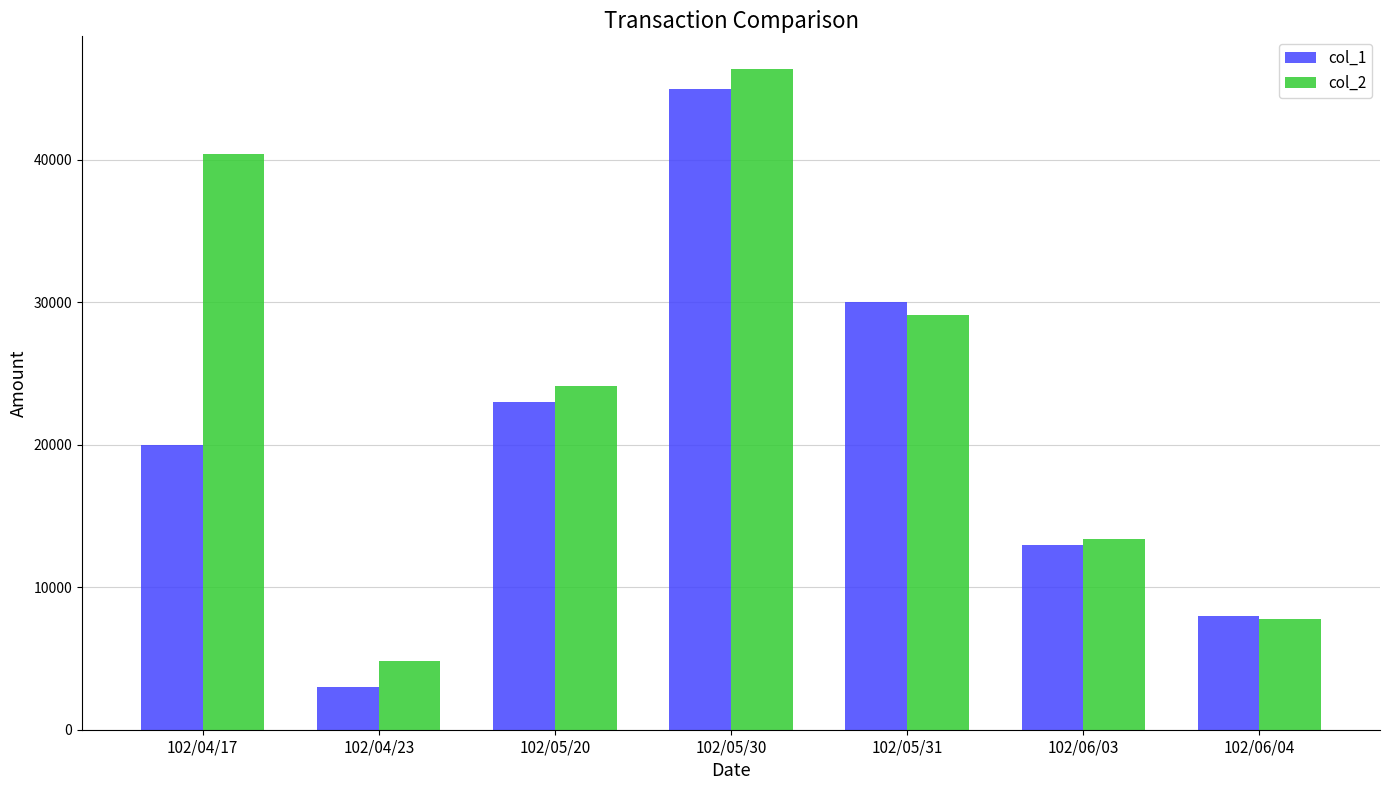

How many data points in col_2 are less than 24150?

3